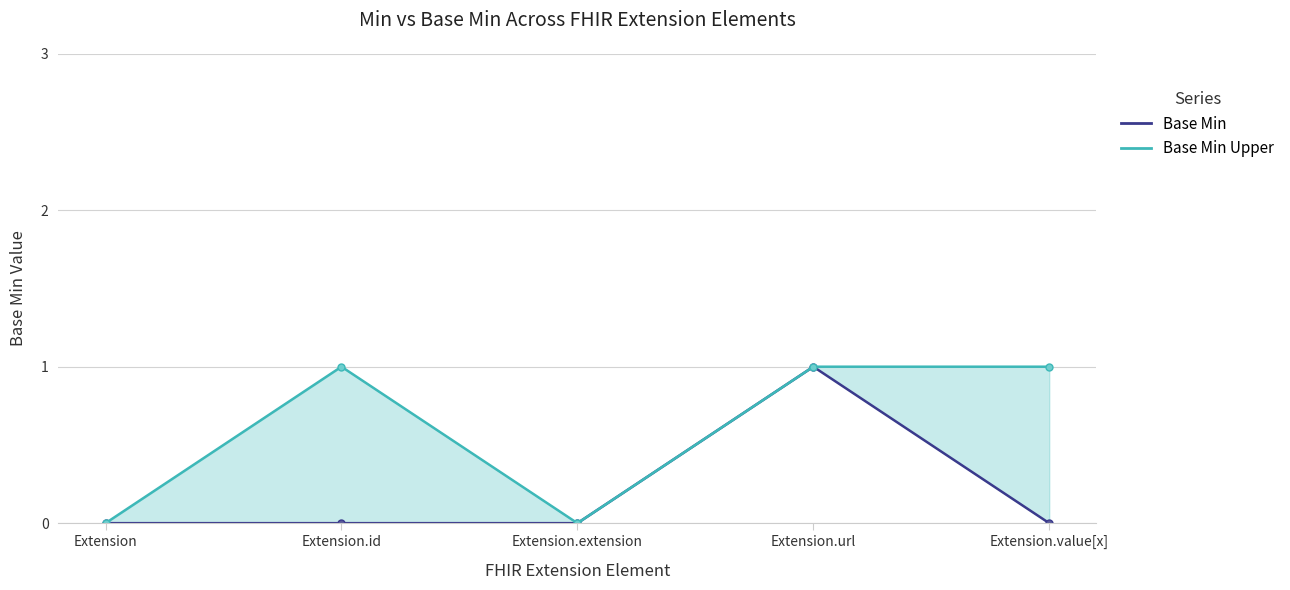

Is it true that Base Min equals 1 at Extension?

False